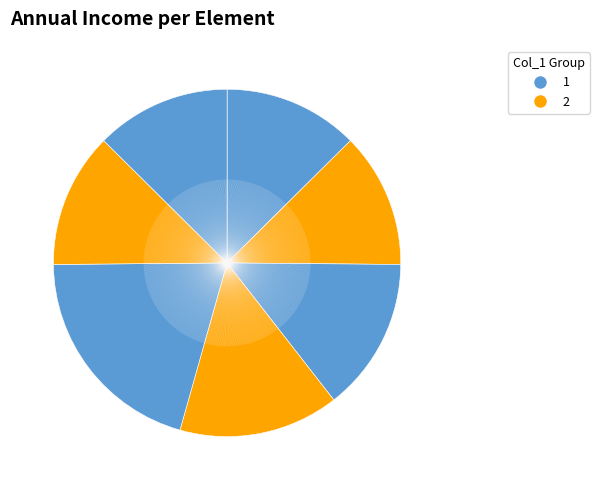

How many slices are in this pie chart?

7